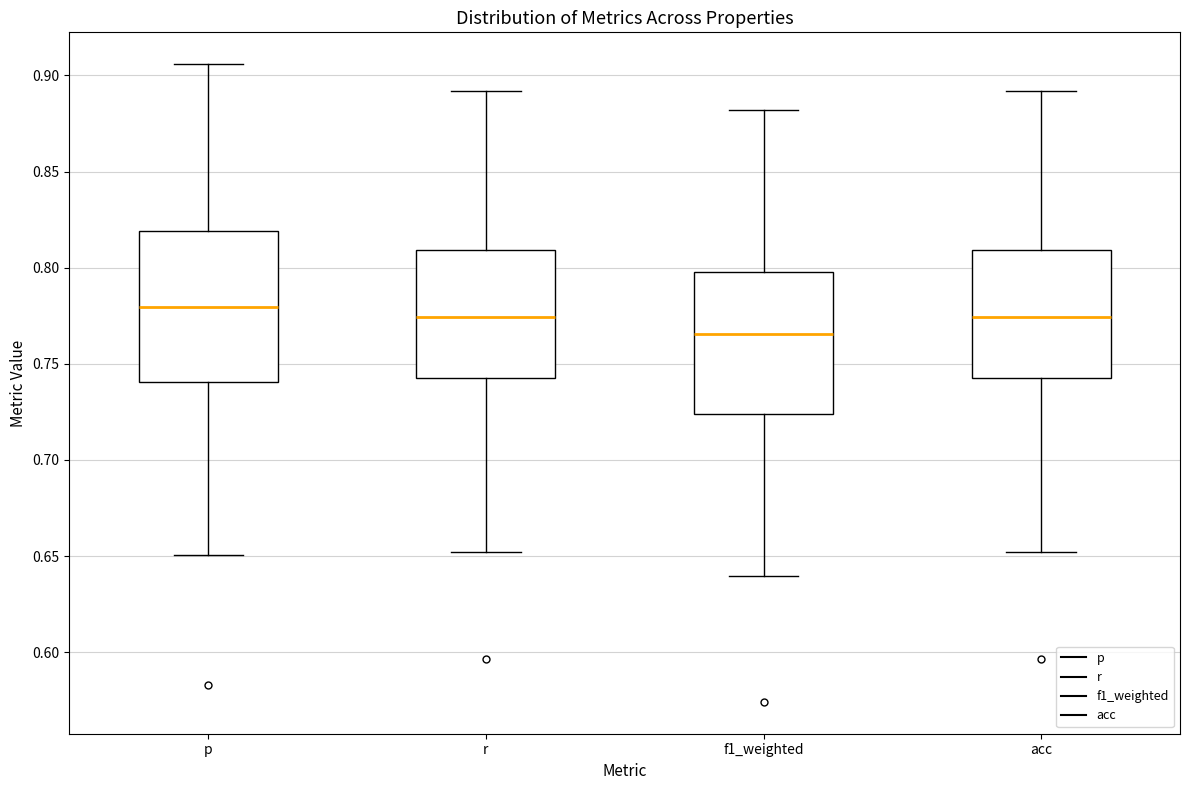

Reading left to right, transcribe this box plot: for each box, give where its median line is, the range the box spans, and where its two whiskers end, as read against the y-axis. The values are not printed on the chart, so give them approximately, as read against the axis.

p: median 0.780, box 0.740 to 0.820, whiskers 0.650 to 0.905
r: median 0.775, box 0.740 to 0.810, whiskers 0.650 to 0.890
f1_weighted: median 0.765, box 0.725 to 0.800, whiskers 0.640 to 0.880
acc: median 0.775, box 0.740 to 0.810, whiskers 0.650 to 0.890